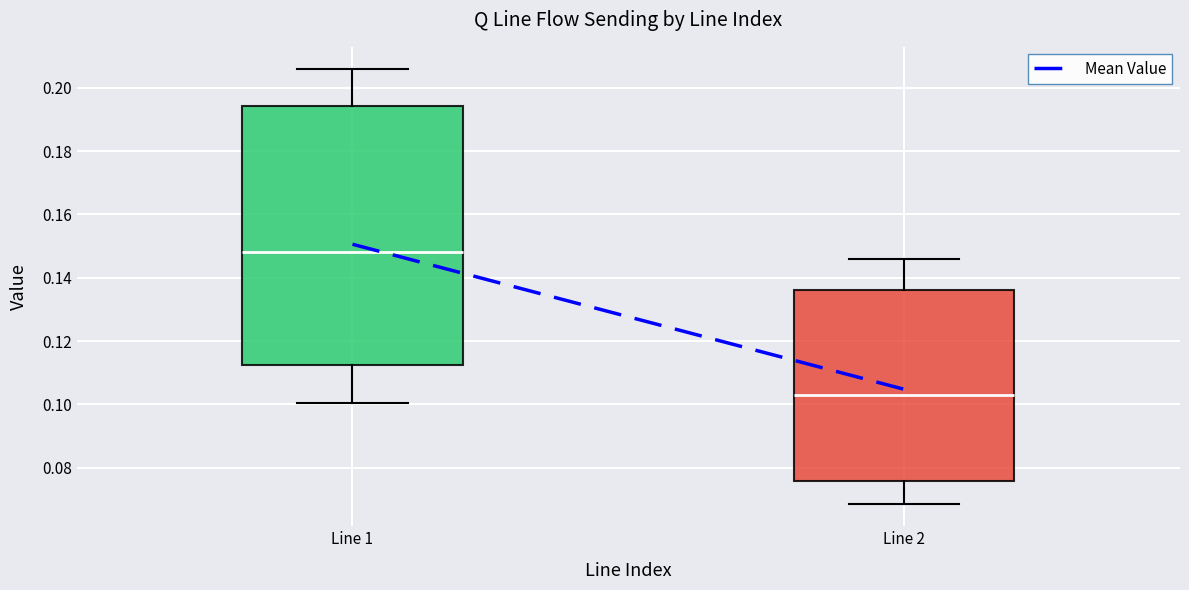

Which box's median line is the highest?

Line 1